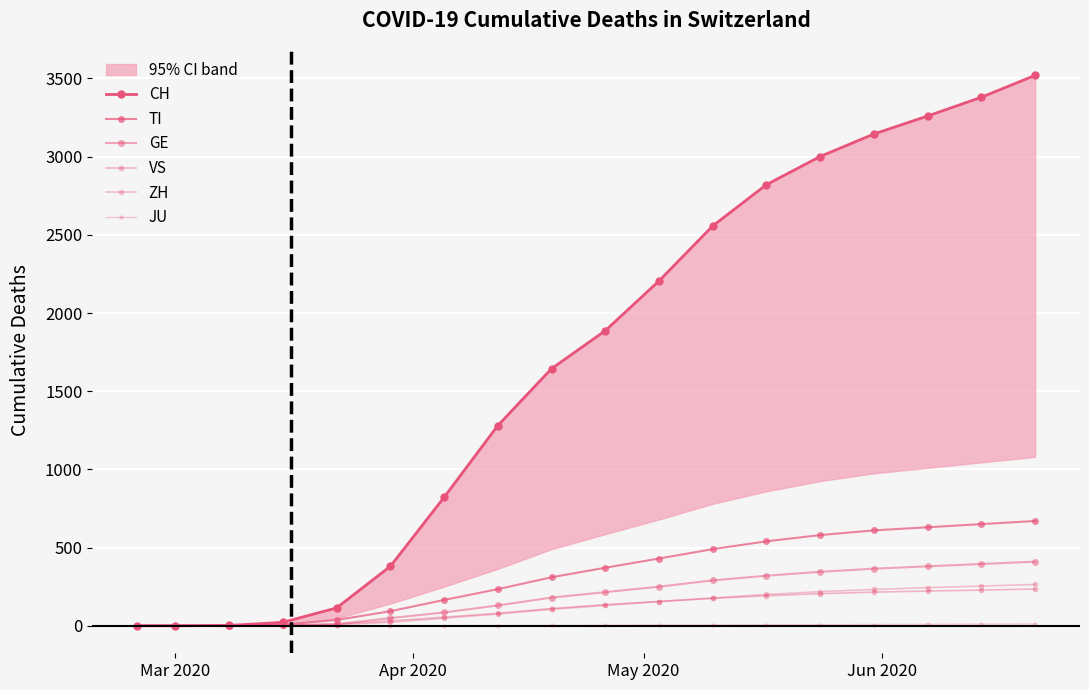

What are all the series names shown in the legend?

CH, TI, GE, VS, ZH, JU